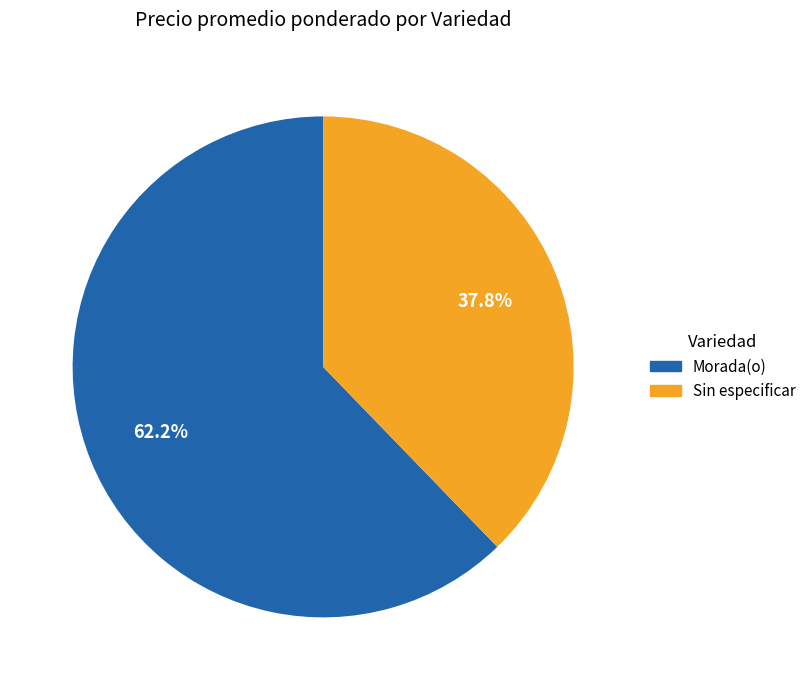

What is the total percentage of Morada(o) and Sin especificar?

100.0%